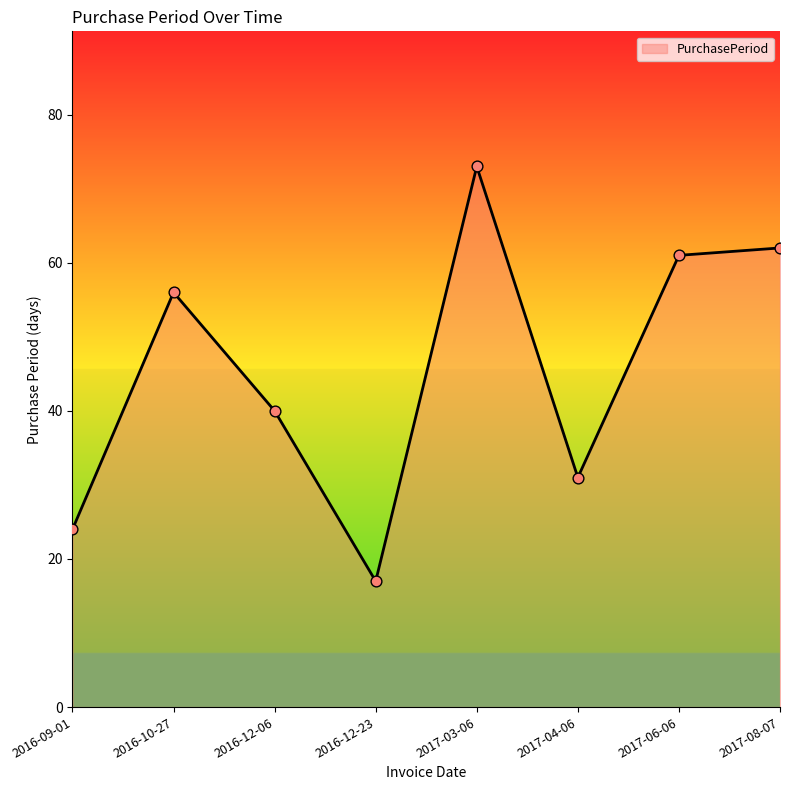

What is the ratio of the value at 2016-10-27 to the value at 2017-04-06?

1.8